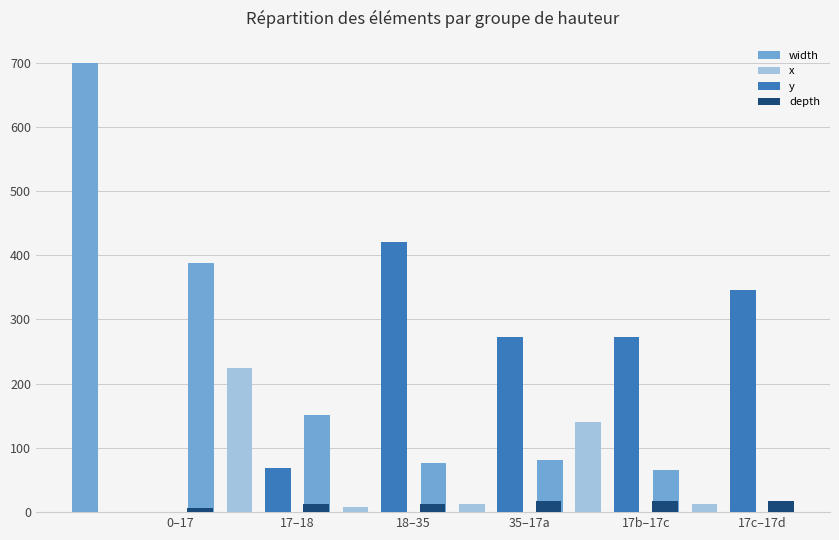

The depth series shows 27 at 35–17a. True or false?

False